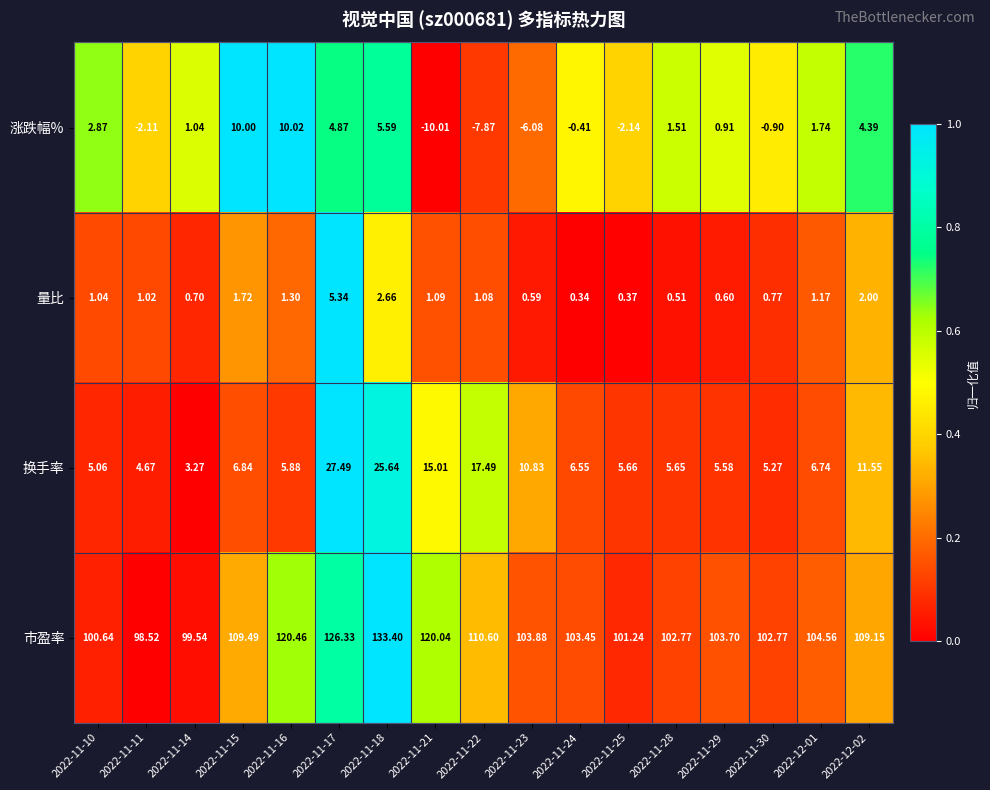

At which category is the sum across all series the highest?

2022-11-18